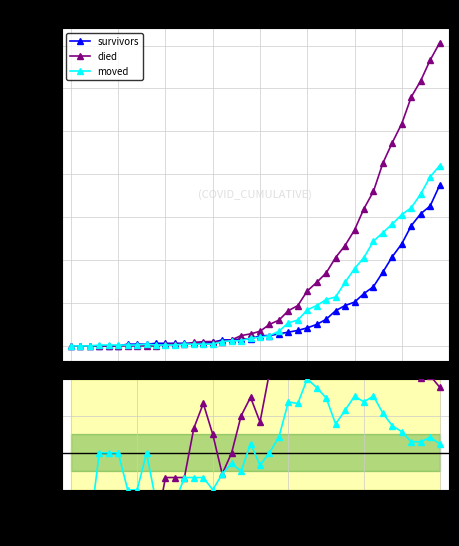

Count the number of categories in the chart.

40